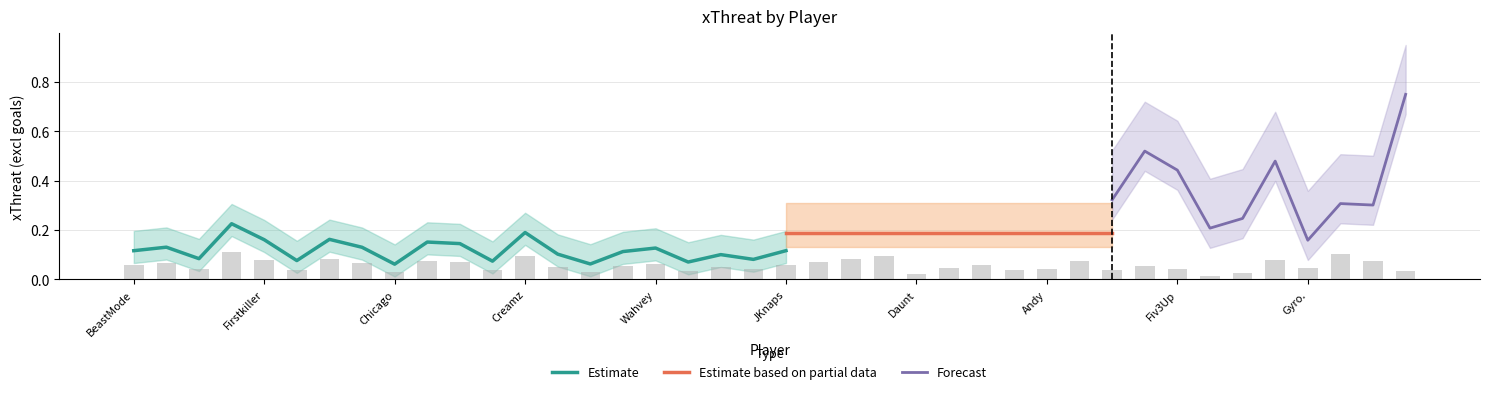

What is the label of the 13th bar from the left?

Creamz